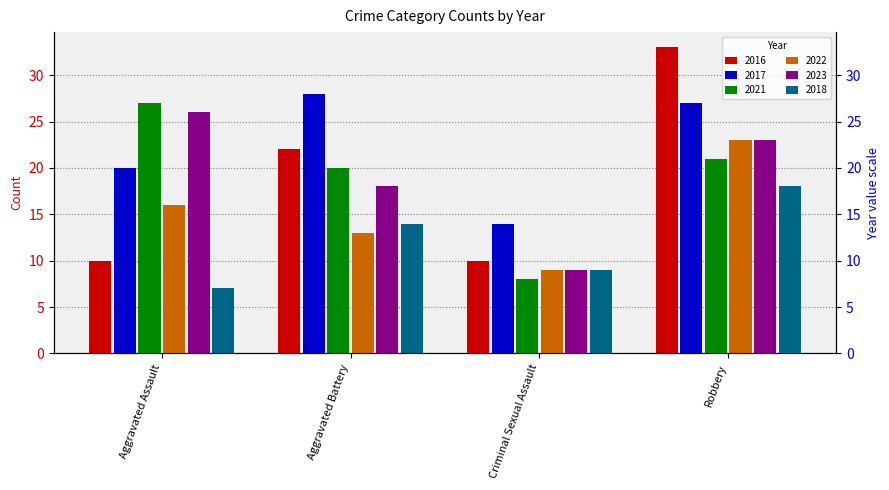

What is the label of the 4th bar from the left?

Robbery